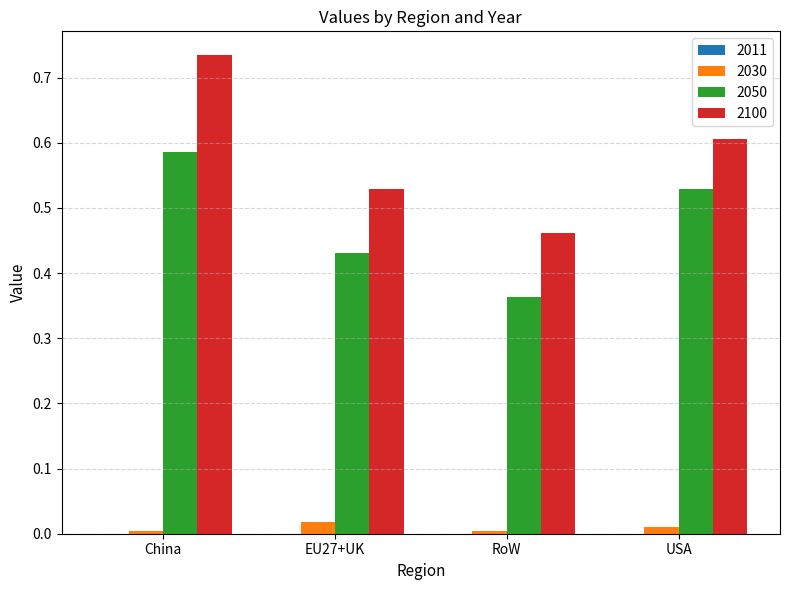

Which category has the highest value across all series?

China